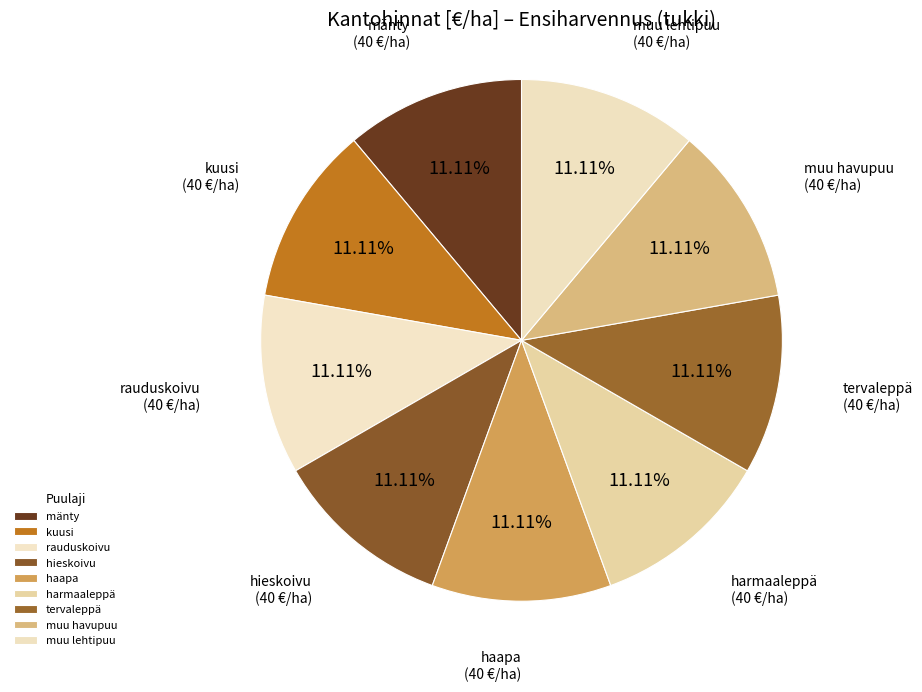

How many segments does this pie chart have?

9